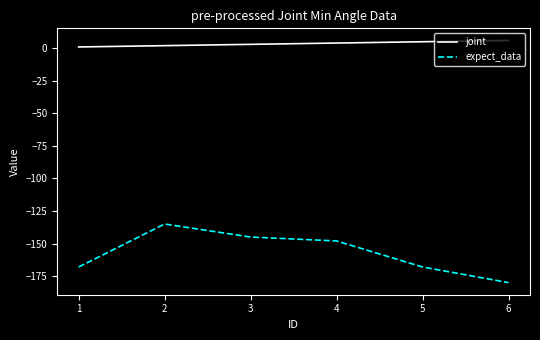

Count the joint values in the range 2 to 5.

4